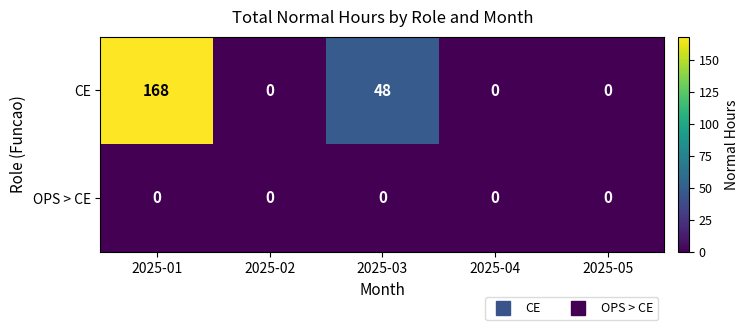

Rank the series by their maximum value, from lowest to highest.

OPS > CE, CE